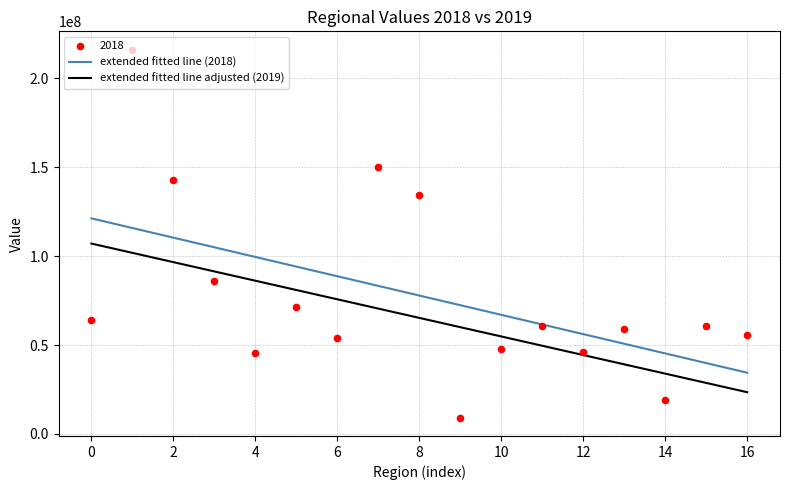

What is the lowest value of the extended fitted line (2018) series?

34403231.4